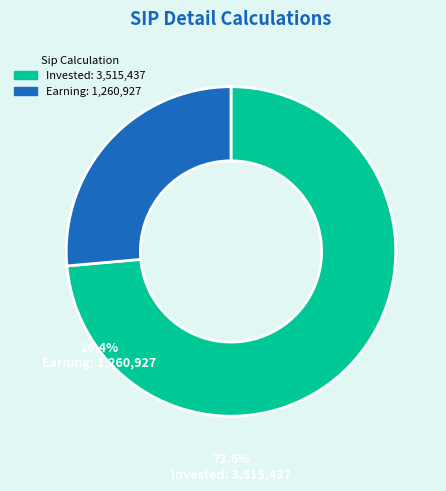

Does any single category account for the majority?

Yes